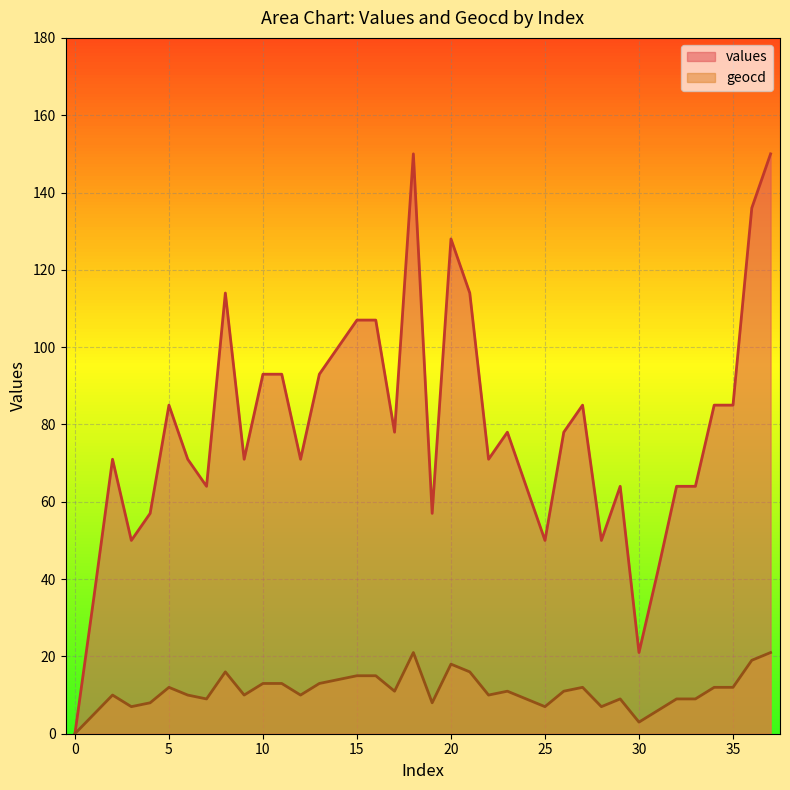

Reading left to right, extract all data points from this chart.

values: 0	35	71	50	57	85	71	64	114	71	93	93	71	93	100	107	107	78	150	57	128	114	71	78	64	50	78	85	50	64	21	42	64	64	85	85	136	150
geocd: 0	5	10	7	8	12	10	9	16	10	13	13	10	13	14	15	15	11	21	8	18	16	10	11	9	7	11	12	7	9	3	6	9	9	12	12	19	21